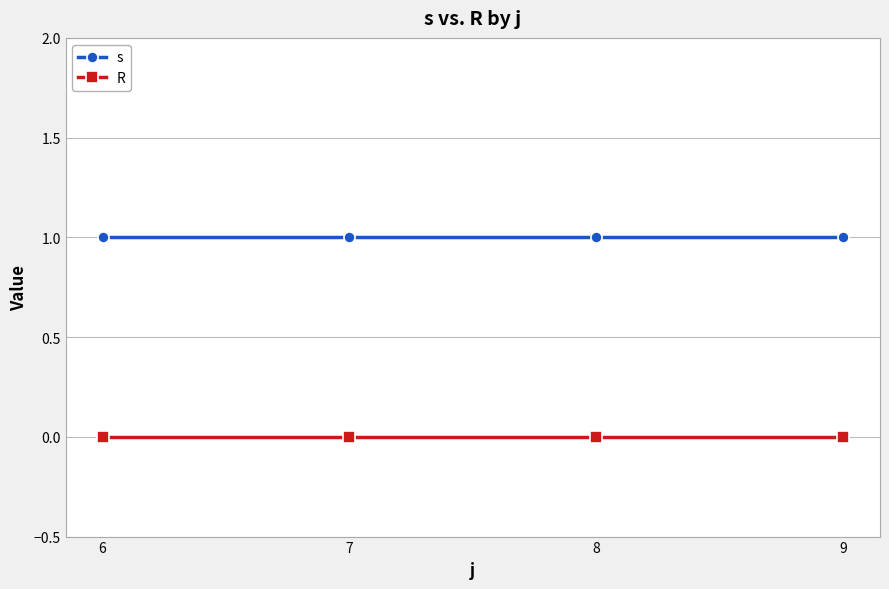

The value of s at 8 is 0. True or false?

False